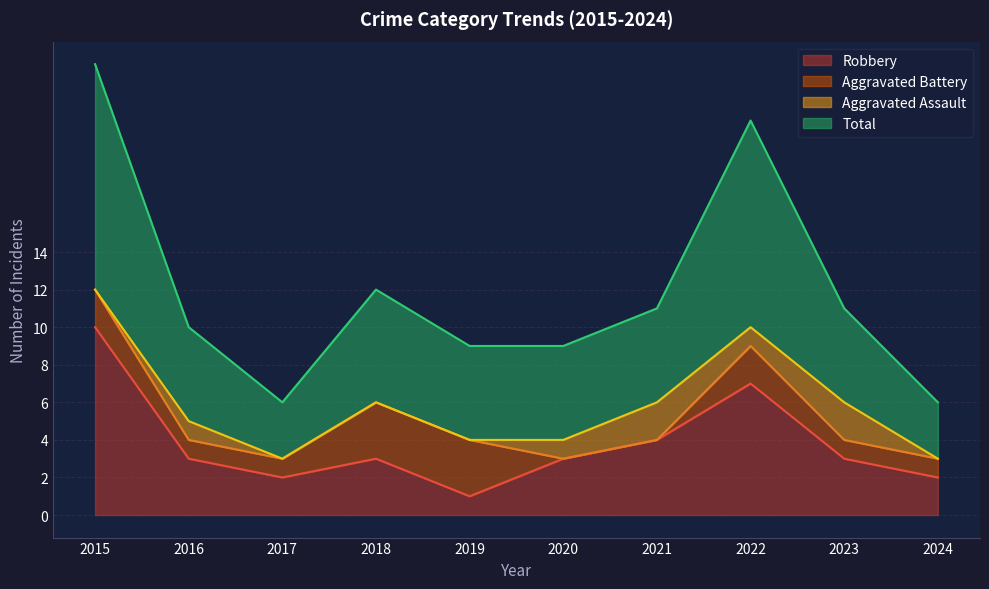

What is the highest value of the Robbery series?

10